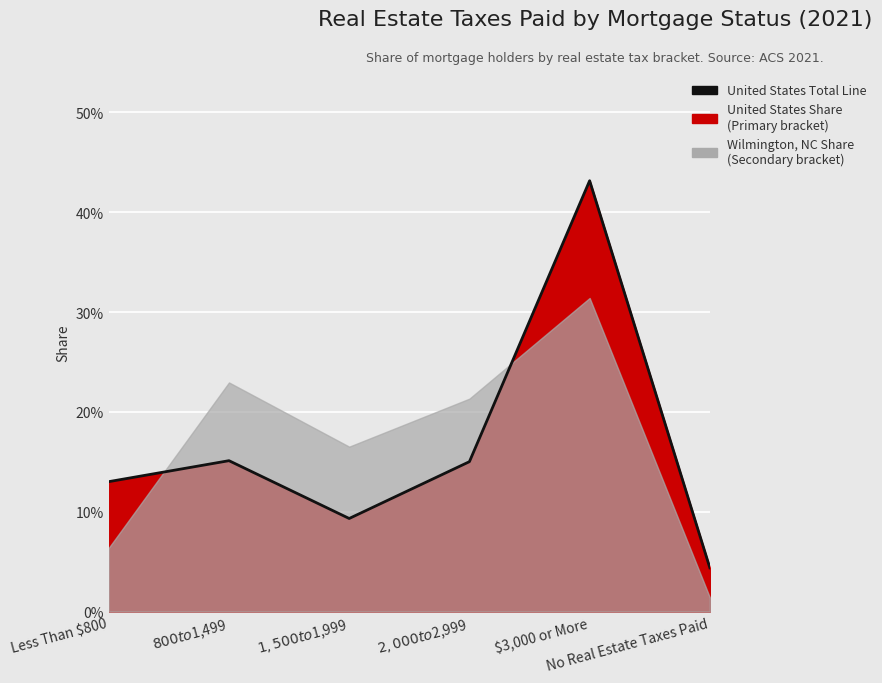

The chart shows a value of 0.4 at $3,000 or More. True or false?

True